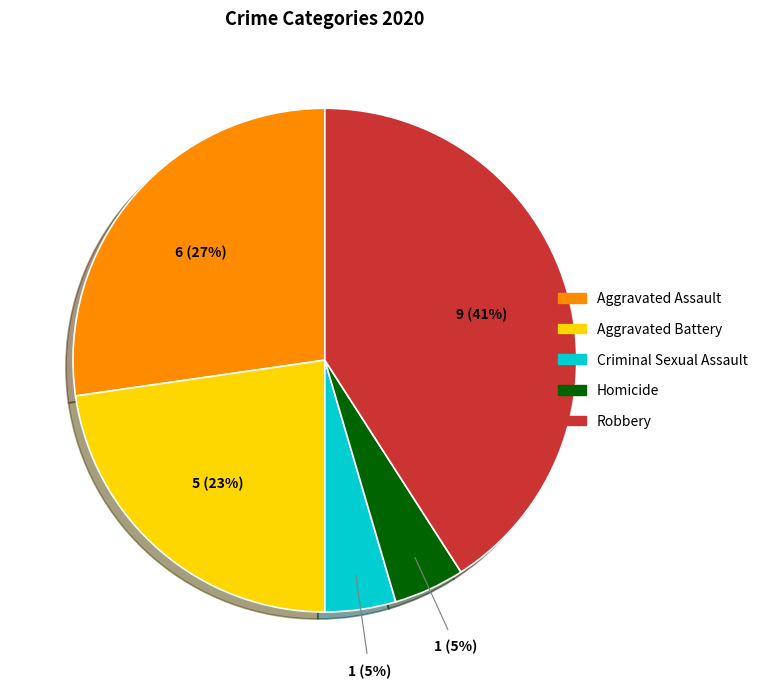

What percentage is the Homicide slice, to the nearest percent?

5%